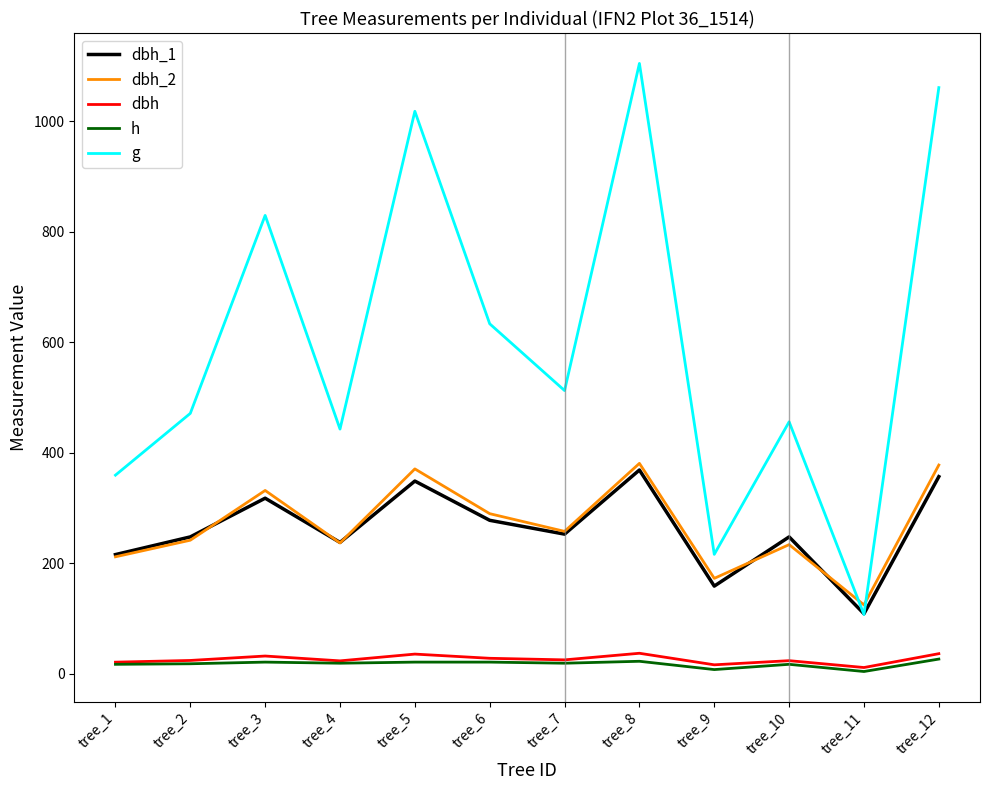

At how many categories does at least one series exceed 1052?

2